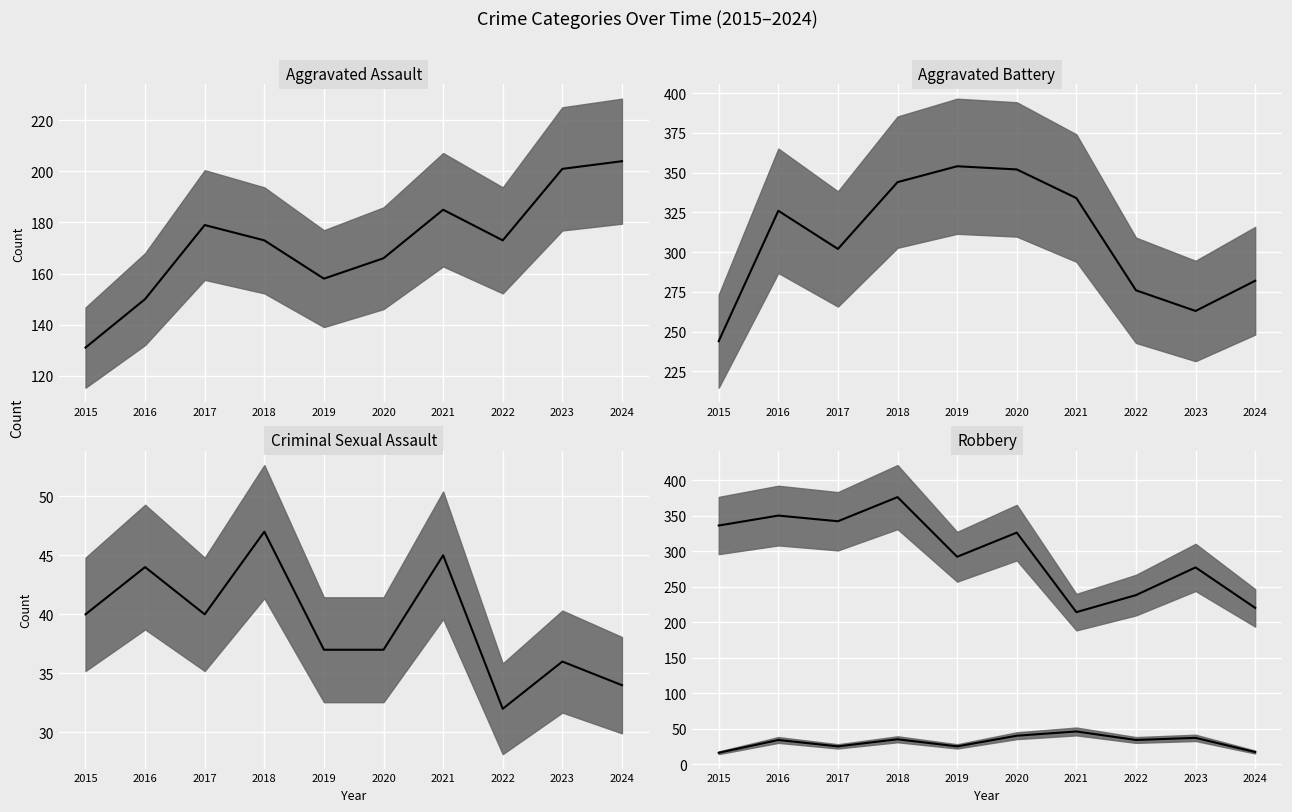

In Robbery, how many points are lower than both neighbors (excluding endpoints)?

3